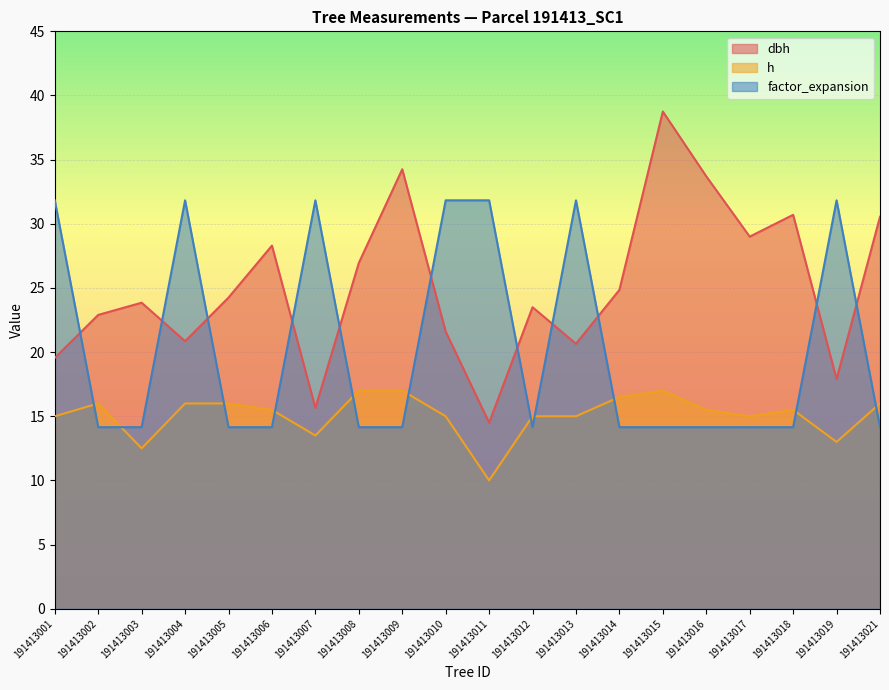

Which series has the largest range (max minus min)?

dbh